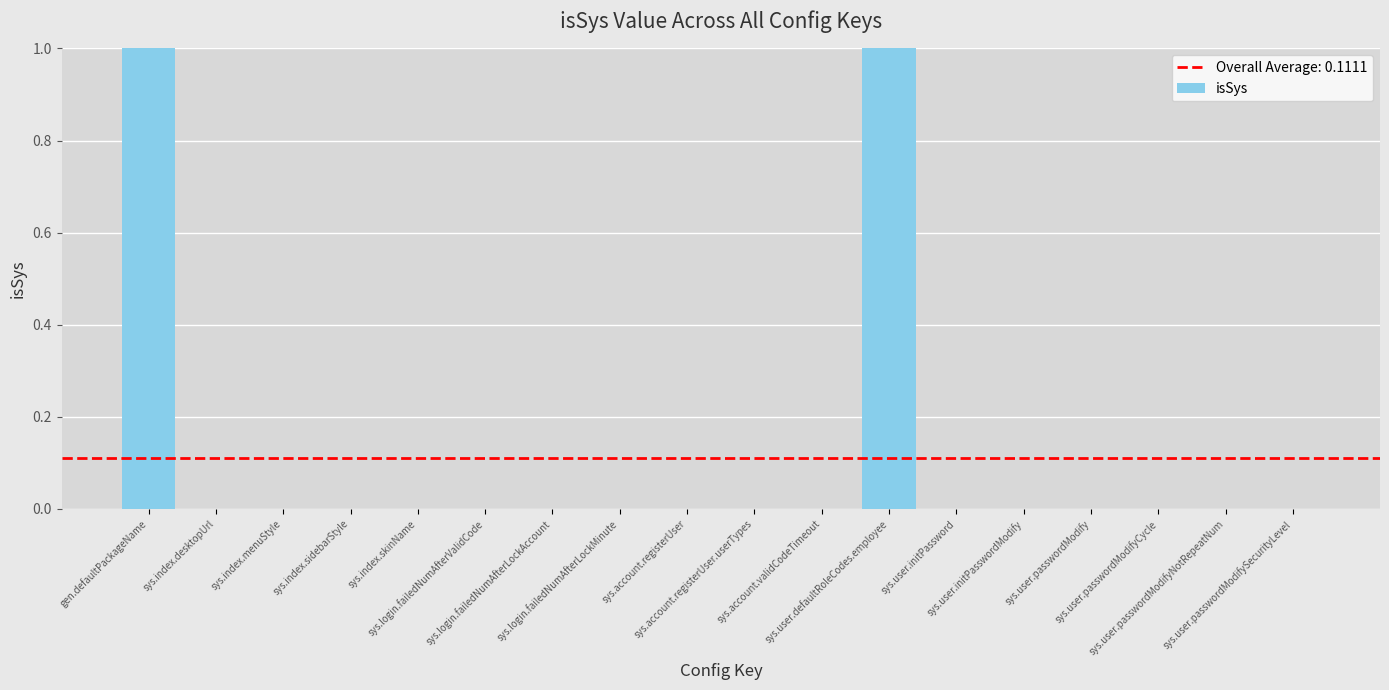

Reading right to left, list all the values displayed in this chart.

sys.user.passwordModifySecurityLevel=0	sys.user.passwordModifyNotRepeatNum=0	sys.user.passwordModifyCycle=0	sys.user.passwordModify=0	sys.user.initPasswordModify=0	sys.user.initPassword=0	sys.user.defaultRoleCodes.employee=1	sys.account.validCodeTimeout=0	sys.account.registerUser.userTypes=0	sys.account.registerUser=0	sys.login.failedNumAfterLockMinute=0	sys.login.failedNumAfterLockAccount=0	sys.login.failedNumAfterValidCode=0	sys.index.skinName=0	sys.index.sidebarStyle=0	sys.index.menuStyle=0	sys.index.desktopUrl=0	gen.defaultPackageName=1